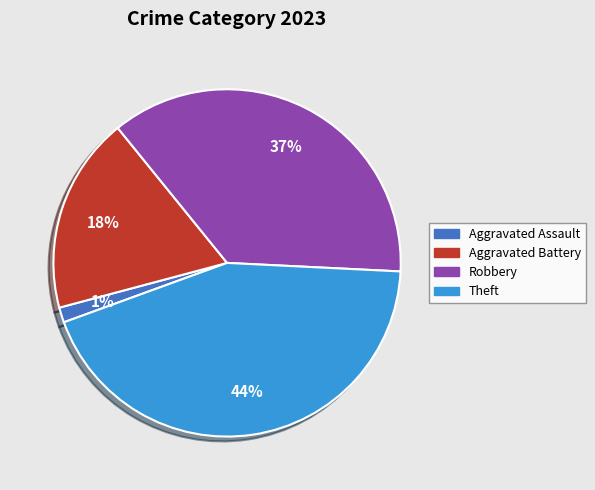

True or false: Aggravated Battery accounts for 4% of the total.

False